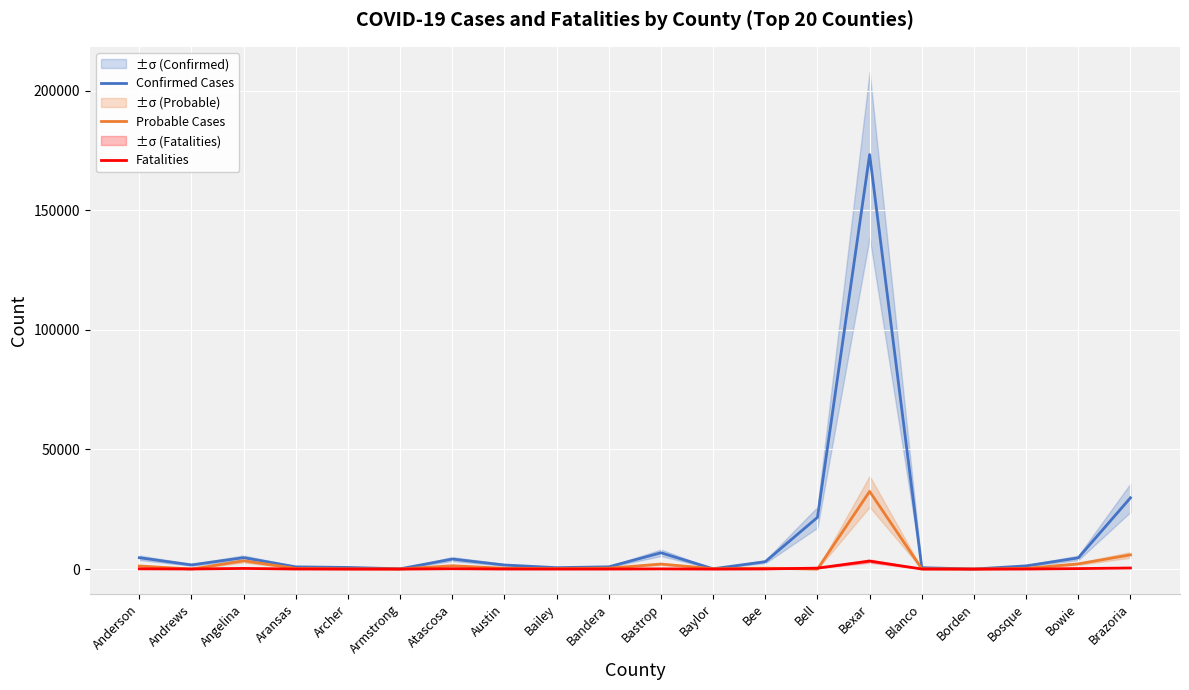

What is the difference between the highest and lowest values at Austin?

1671